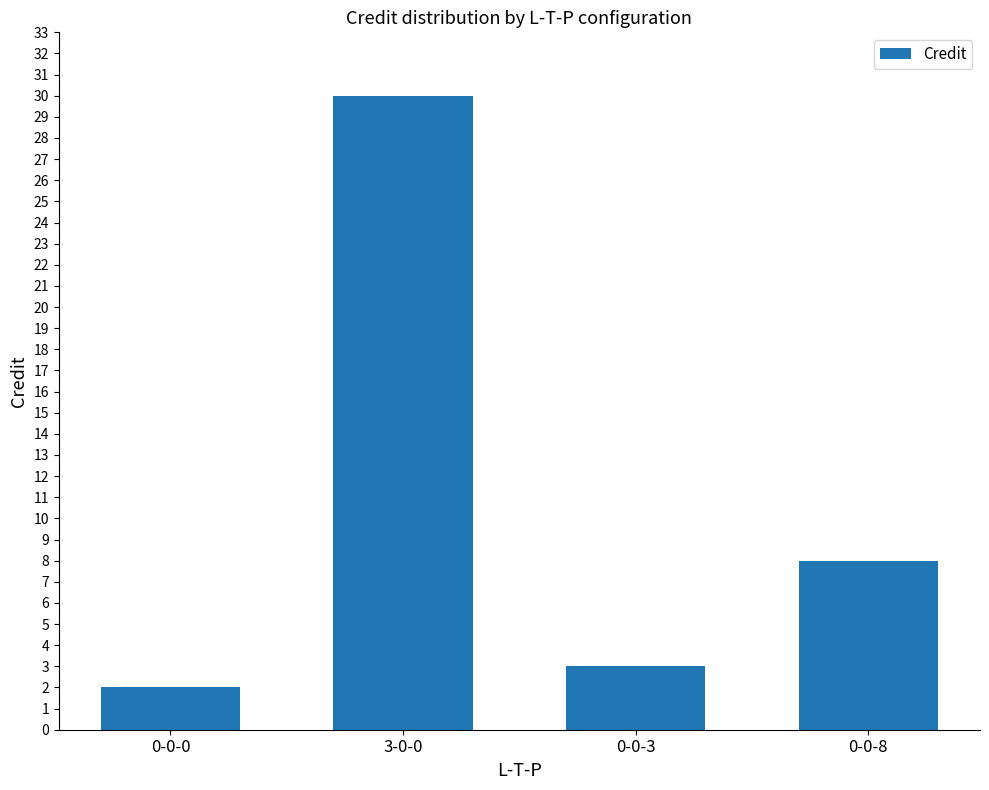

Does the chart contain any negative values?

No